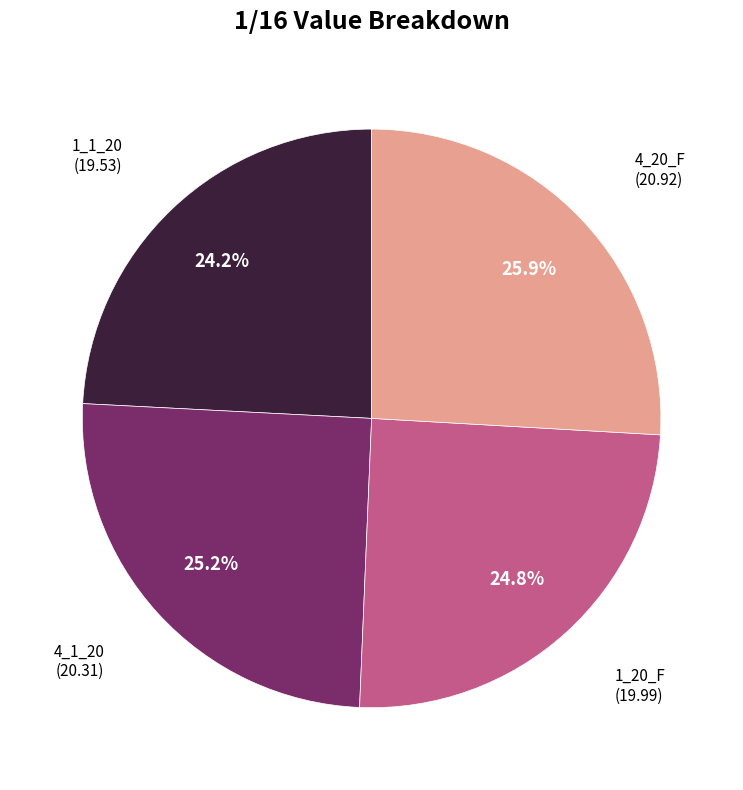

How many slices are in this pie chart?

4